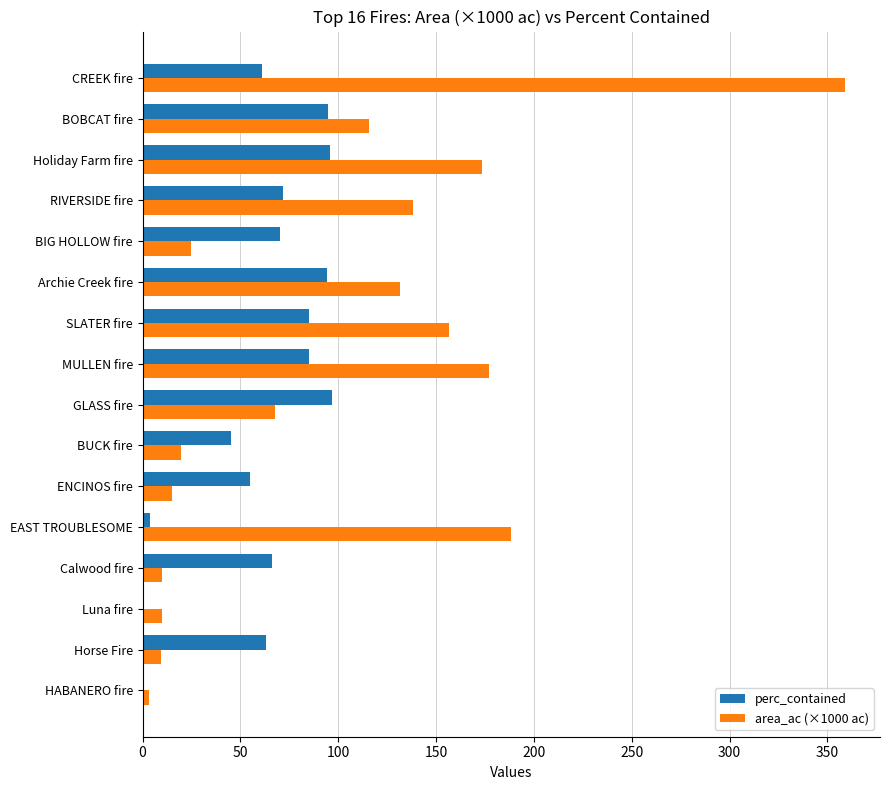

What are all the series names shown in the legend?

perc_contained, area_ac (×1000 ac)